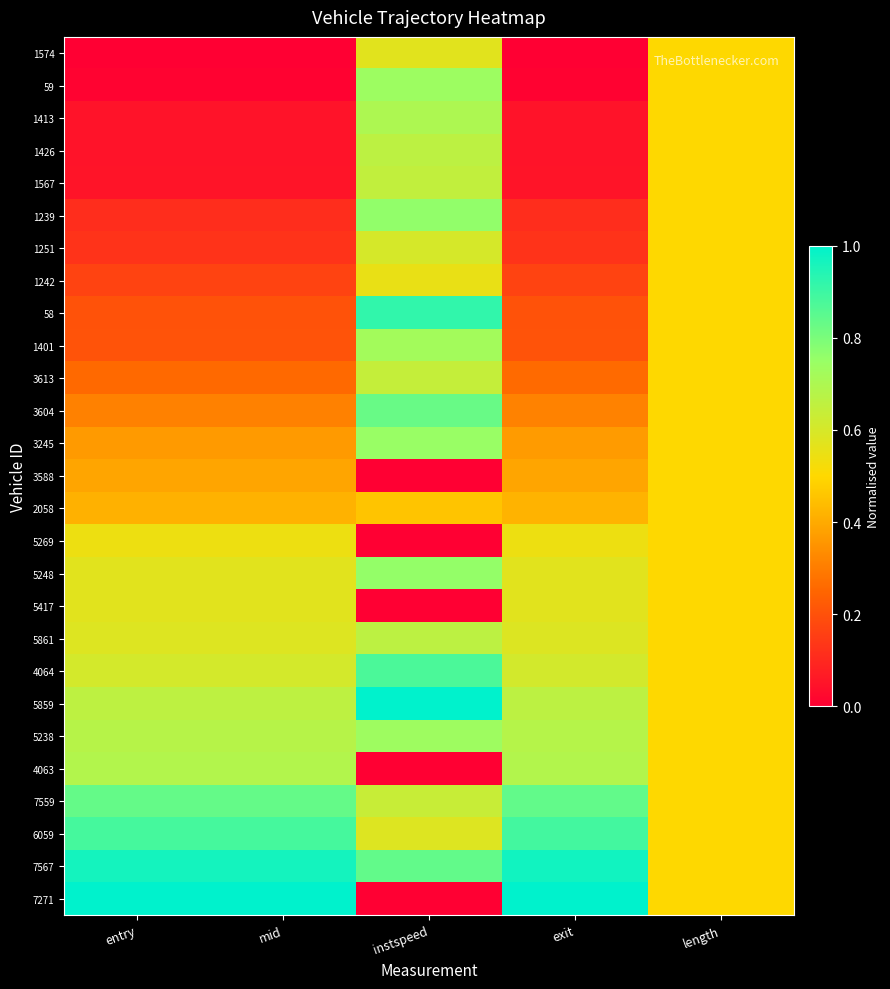

At how many categories does at least one series exceed 0?

5